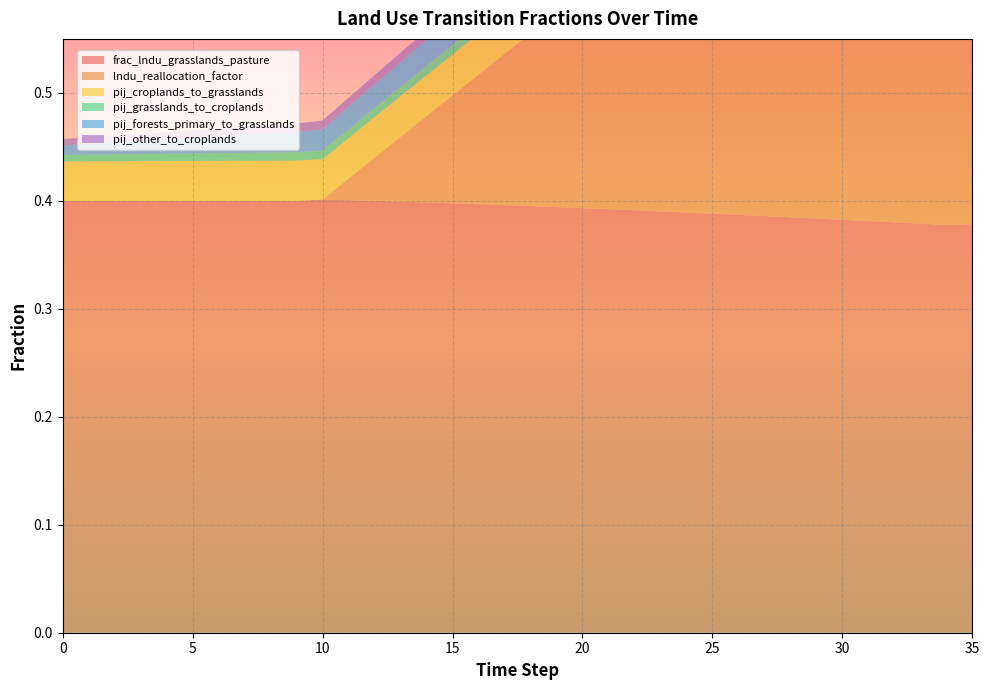

Reading left to right, list all the values displayed in this chart.

frac_lndu_grasslands_pasture: 0=0.4	1=0.4	2=0.4	3=0.4	4=0.4	5=0.4	6=0.4	7=0.4	8=0.4	9=0.4	10=0.4	11=0.4	12=0.4	13=0.4	14=0.4	15=0.4	16=0.4	17=0.4	18=0.4	19=0.4	20=0.4	21=0.4	22=0.4	23=0.4	24=0.4	25=0.4	26=0.4	27=0.4	28=0.4	29=0.4	30=0.4	31=0.4	32=0.4	33=0.4	34=0.4	35=0.4
lndu_reallocation_factor: 0=0.0	1=0.0	2=0.0	3=0.0	4=0.0	5=0.0	6=0.0	7=0.0	8=0.0	9=0.0	10=0.0	11=0.0	12=0.0	13=0.1	14=0.1	15=0.1	16=0.1	17=0.1	18=0.2	19=0.2	20=0.2	21=0.2	22=0.2	23=0.3	24=0.3	25=0.3	26=0.3	27=0.3	28=0.4	29=0.4	30=0.4	31=0.4	32=0.4	33=0.5	34=0.5	35=0.5
pij_croplands_to_grasslands: 0=0.0	1=0.0	2=0.0	3=0.0	4=0.0	5=0.0	6=0.0	7=0.0	8=0.0	9=0.0	10=0.0	11=0.0	12=0.0	13=0.0	14=0.0	15=0.0	16=0.0	17=0.0	18=0.0	19=0.0	20=0.0	21=0.0	22=0.0	23=0.0	24=0.0	25=0.0	26=0.0	27=0.0	28=0.0	29=0.0	30=0.0	31=0.0	32=0.0	33=0.0	34=0.0	35=0.0
pij_grasslands_to_croplands: 0=0.0	1=0.0	2=0.0	3=0.0	4=0.0	5=0.0	6=0.0	7=0.0	8=0.0	9=0.0	10=0.0	11=0.0	12=0.0	13=0.0	14=0.0	15=0.0	16=0.0	17=0.0	18=0.0	19=0.0	20=0.0	21=0.0	22=0.0	23=0.0	24=0.0	25=0.0	26=0.0	27=0.0	28=0.0	29=0.0	30=0.0	31=0.0	32=0.0	33=0.0	34=0.0	35=0.0
pij_forests_primary_to_grasslands: 0=0.0	1=0.0	2=0.0	3=0.0	4=0.0	5=0.0	6=0.0	7=0.0	8=0.0	9=0.0	10=0.0	11=0.0	12=0.0	13=0.0	14=0.0	15=0.0	16=0.0	17=0.0	18=0.0	19=0.0	20=0.0	21=0.0	22=0.0	23=0.0	24=0.0	25=0.0	26=0.0	27=0.0	28=0.0	29=0.0	30=0.0	31=0.0	32=0.0	33=0.0	34=0.0	35=0.0
pij_other_to_croplands: 0=0.0	1=0.0	2=0.0	3=0.0	4=0.0	5=0.0	6=0.0	7=0.0	8=0.0	9=0.0	10=0.0	11=0.0	12=0.0	13=0.0	14=0.0	15=0.0	16=0.0	17=0.0	18=0.0	19=0.0	20=0.0	21=0.0	22=0.0	23=0.0	24=0.0	25=0.0	26=0.0	27=0.0	28=0.0	29=0.0	30=0.0	31=0.0	32=0.0	33=0.0	34=0.0	35=0.0